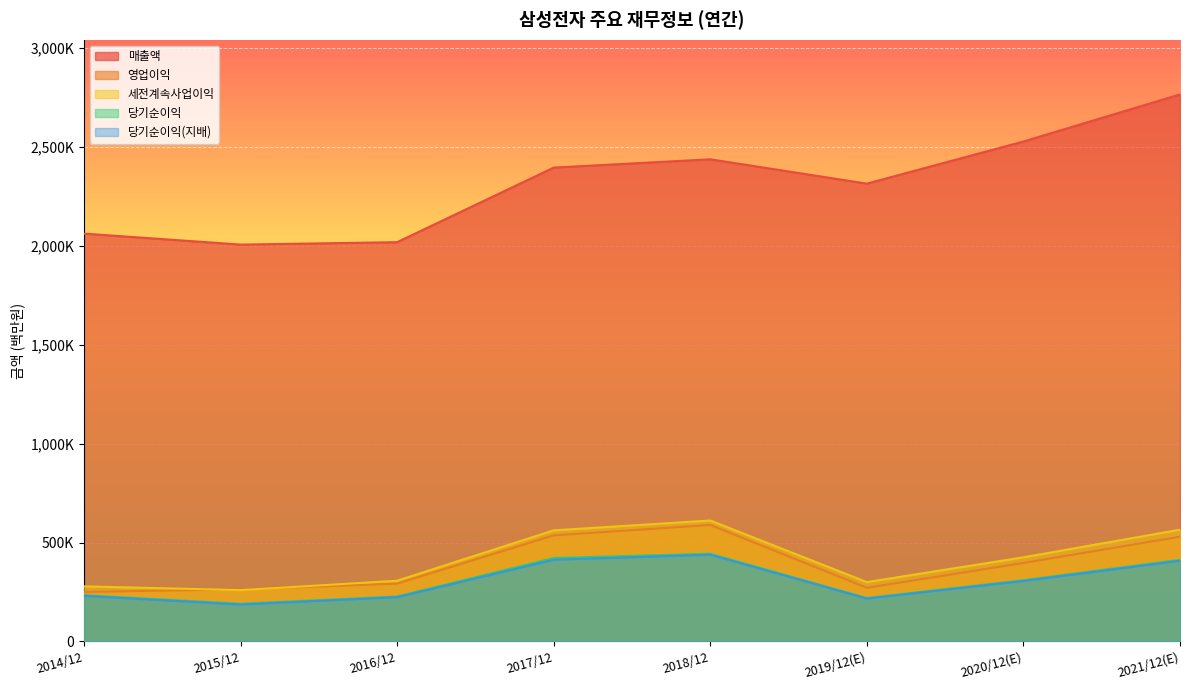

At 2016/12, list the series in order from largest to smallest.

매출액, 세전계속사업이익, 영업이익, 당기순이익, 당기순이익(지배)